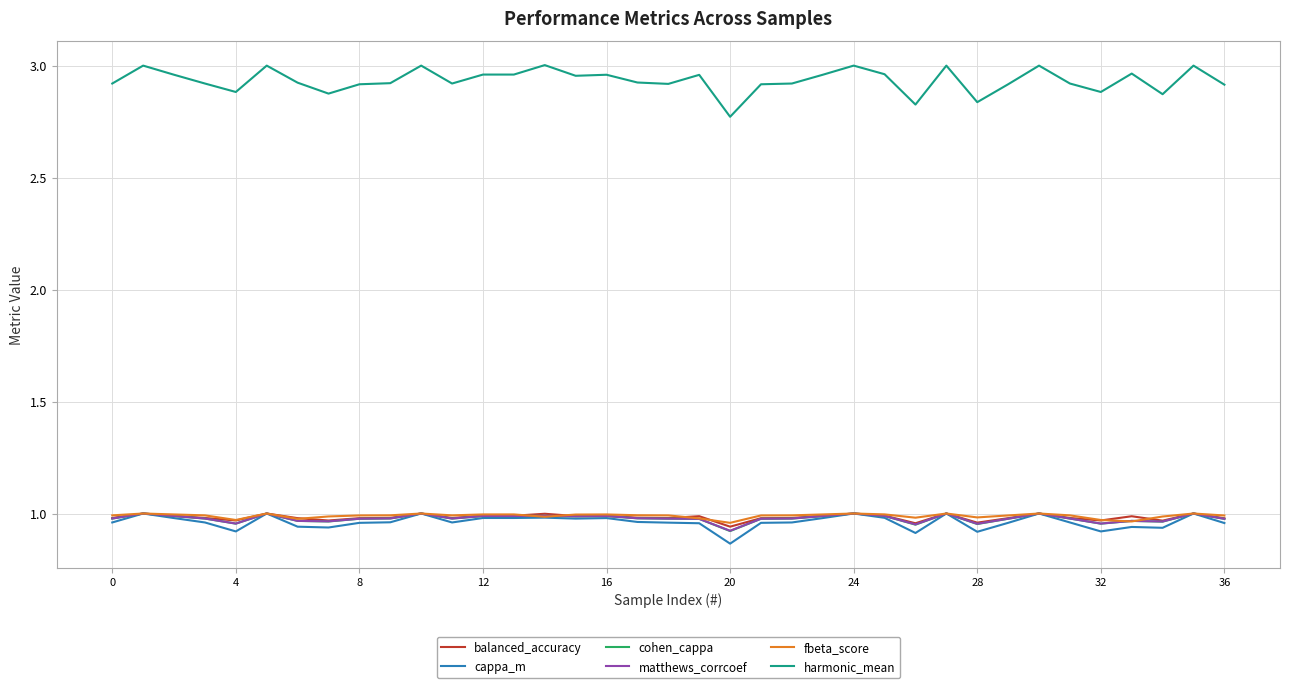

Which series has the largest total across all categories?

harmonic_mean